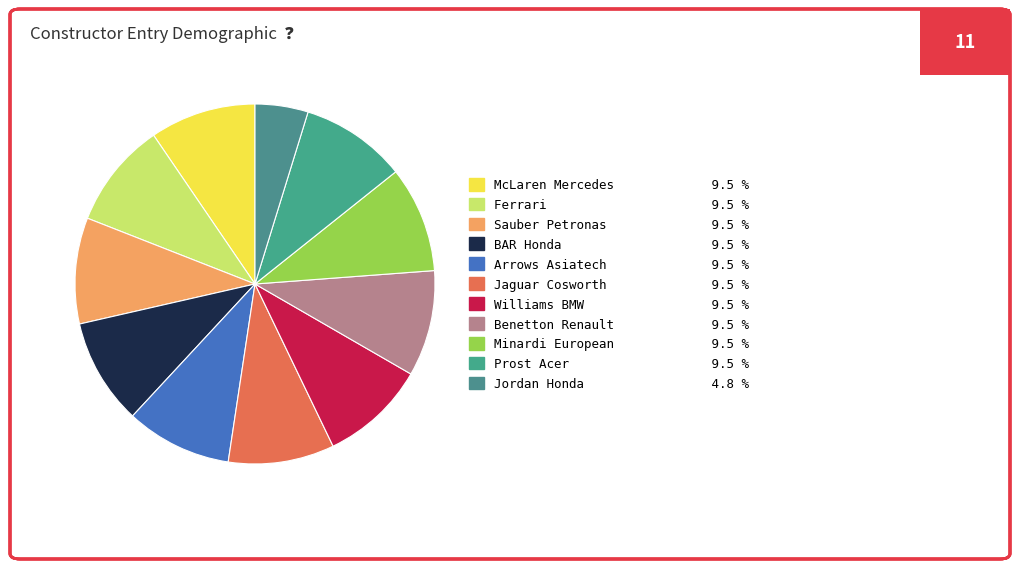

Count the number of slices in the pie.

11